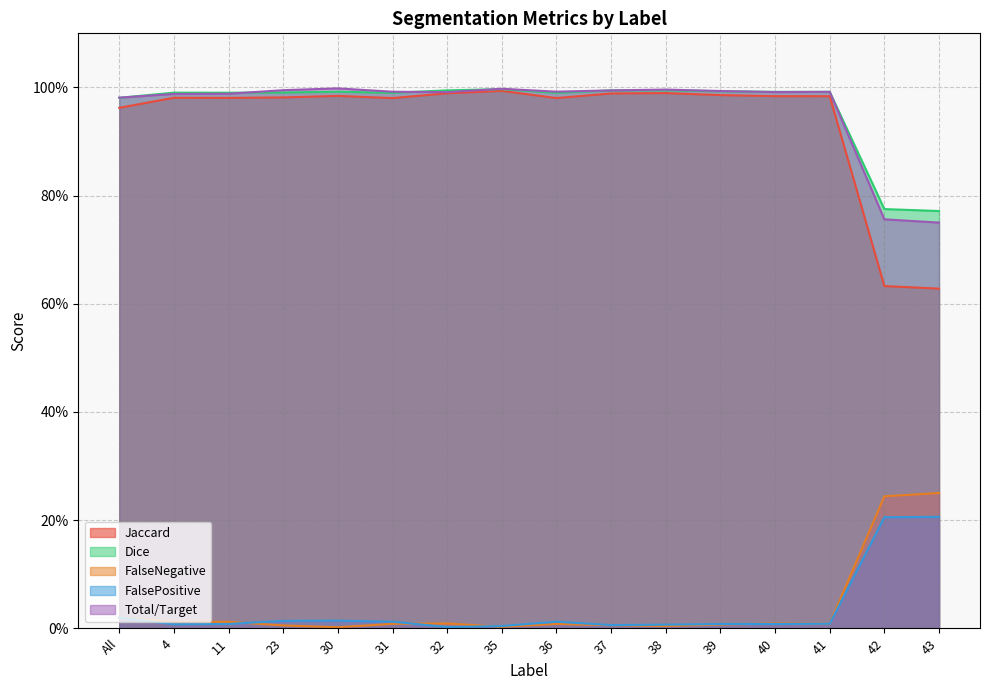

True or false: FalseNegative and Jaccard cross at least once.

False